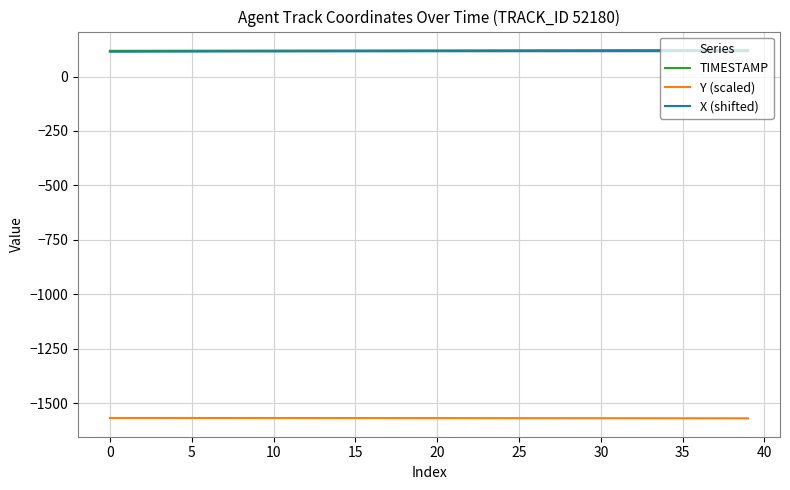

True or false: Y (scaled) and TIMESTAMP cross at least once.

False